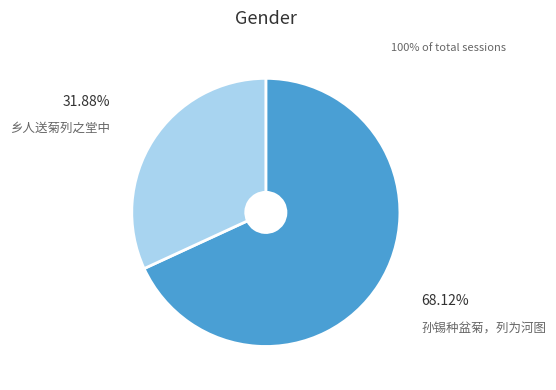

How many slices are in this pie chart?

2